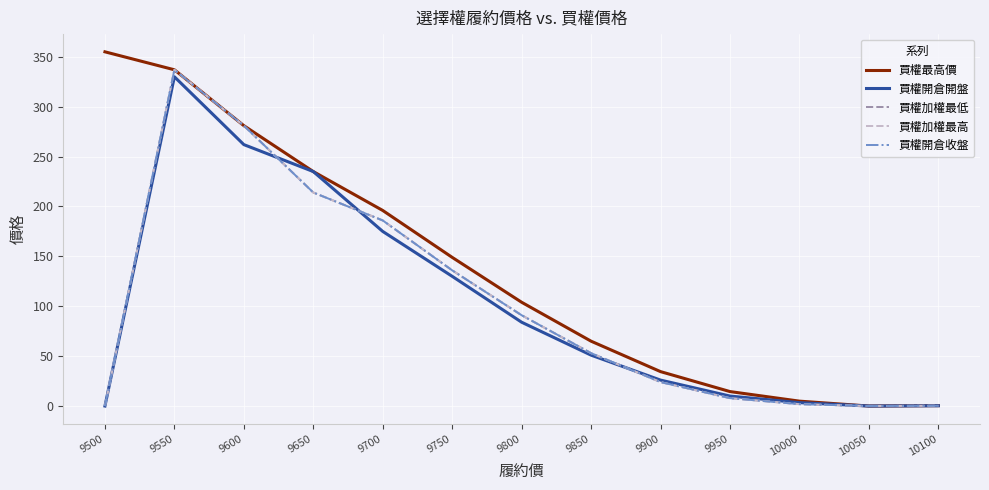

At which category does 買權最高價 reach its first local valley?

10050